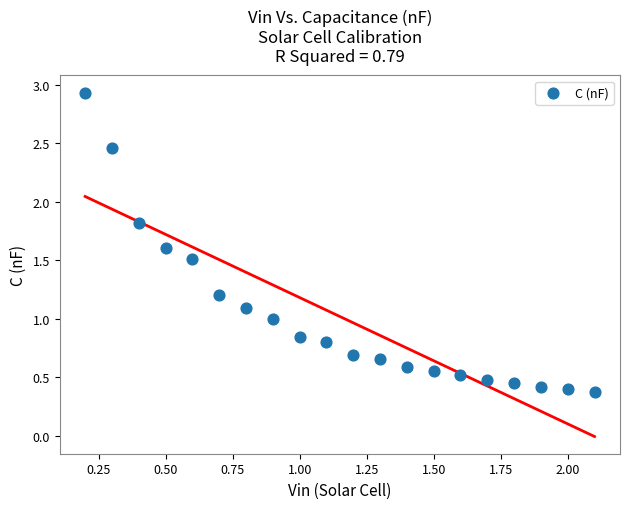

What is the range of X values (max minus min)?

1.9